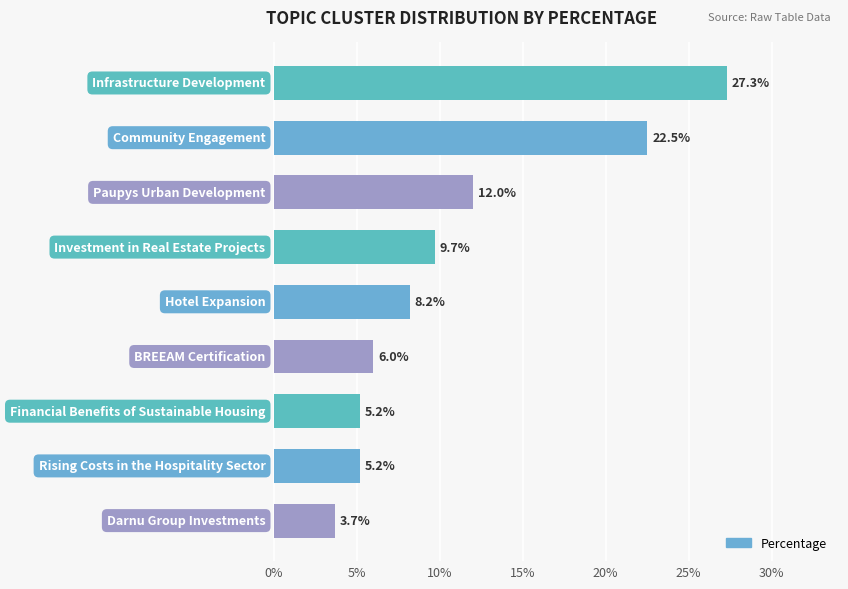

What is the value of the 2nd bar from the top?

22.5